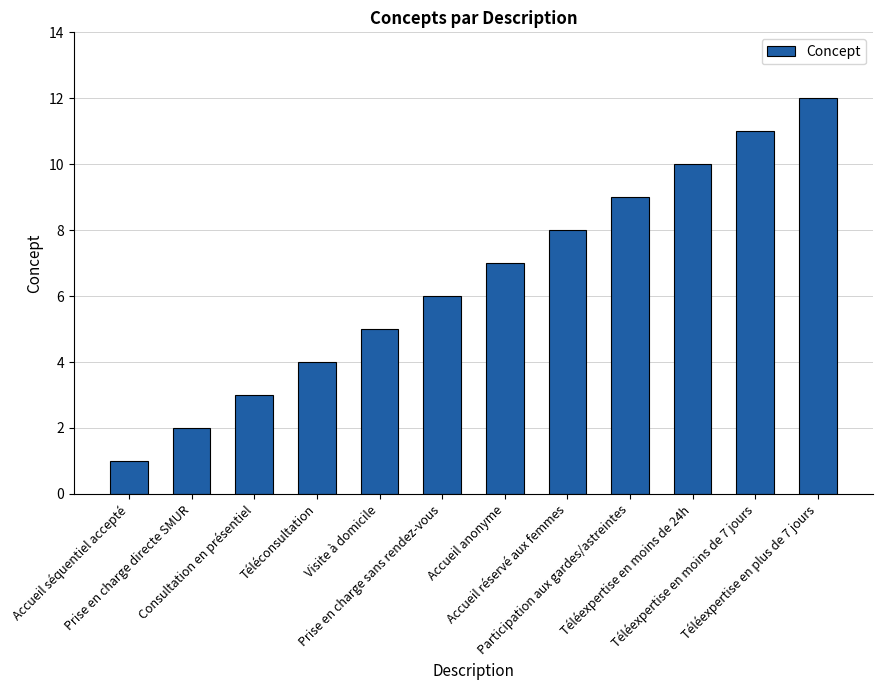

How many bars are there in total?

12